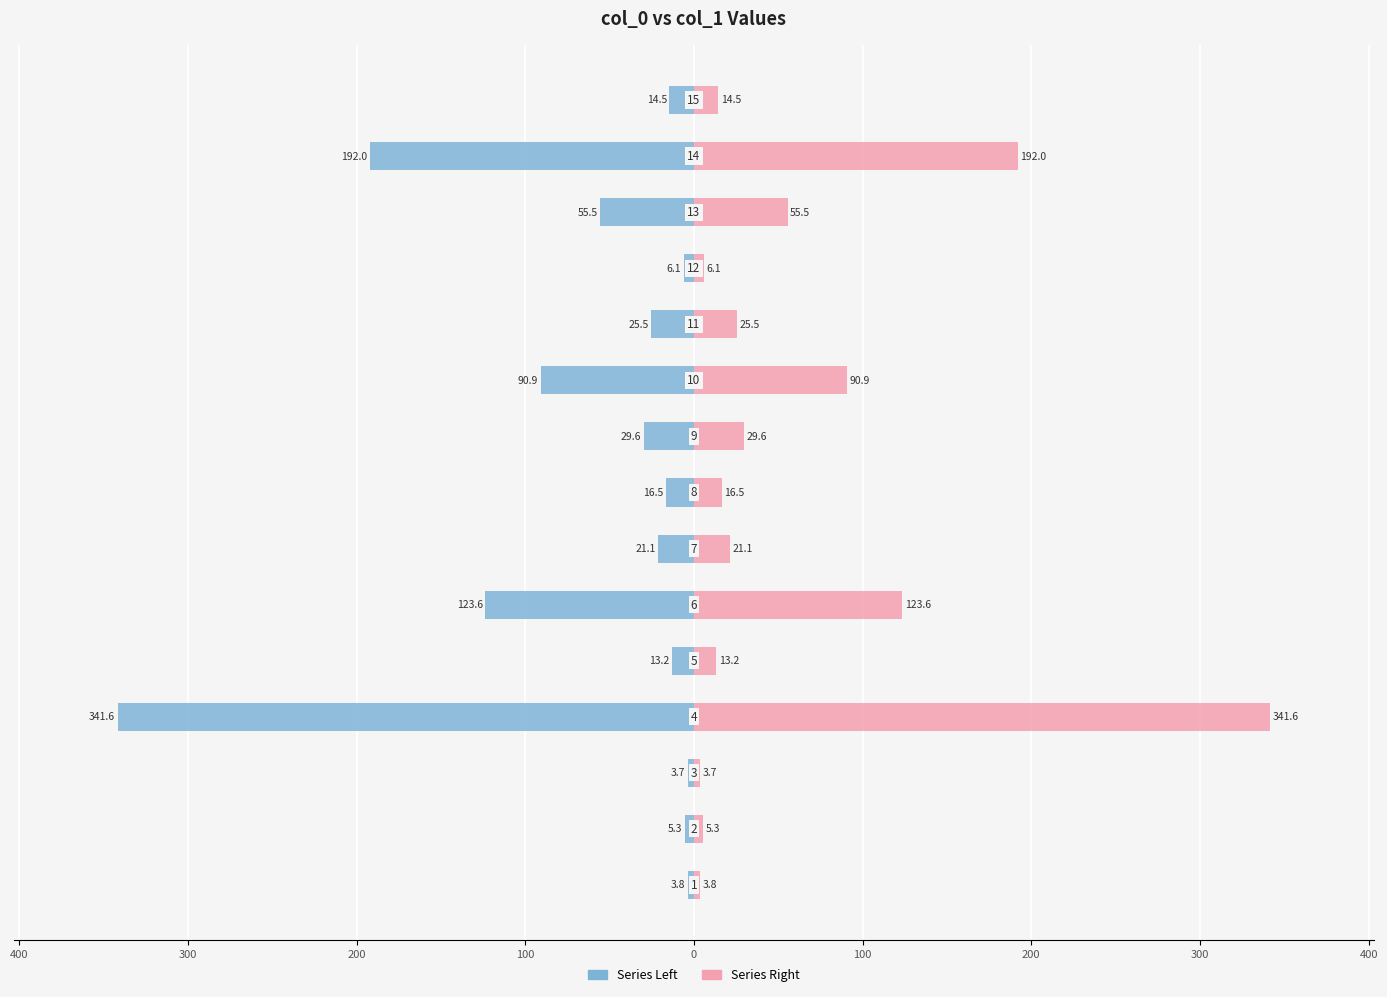

What are all the series names shown in the legend?

Series Left, Series Right